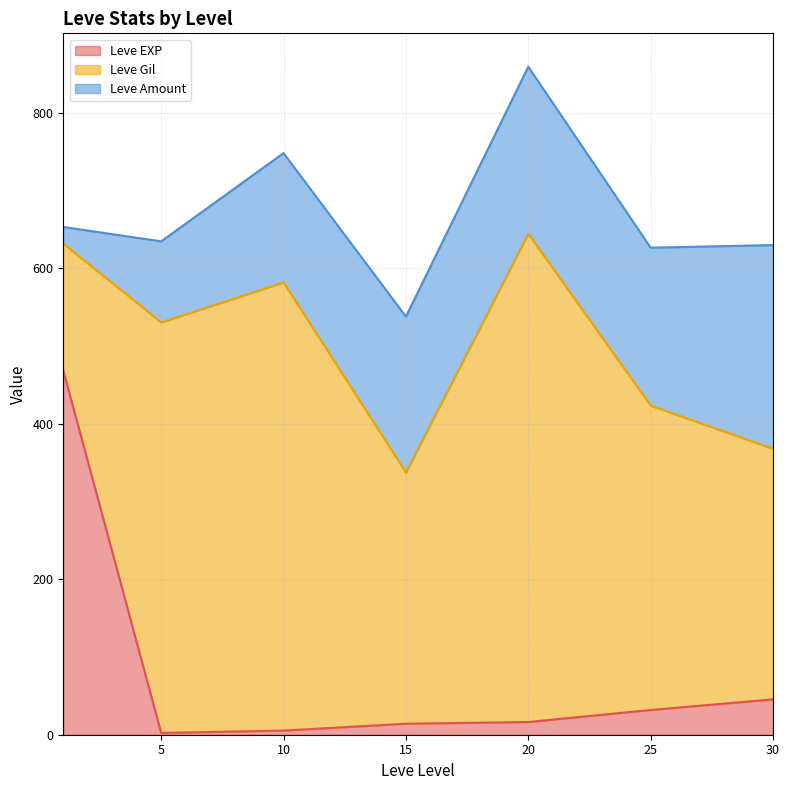

How many categories are shown in the chart?

40